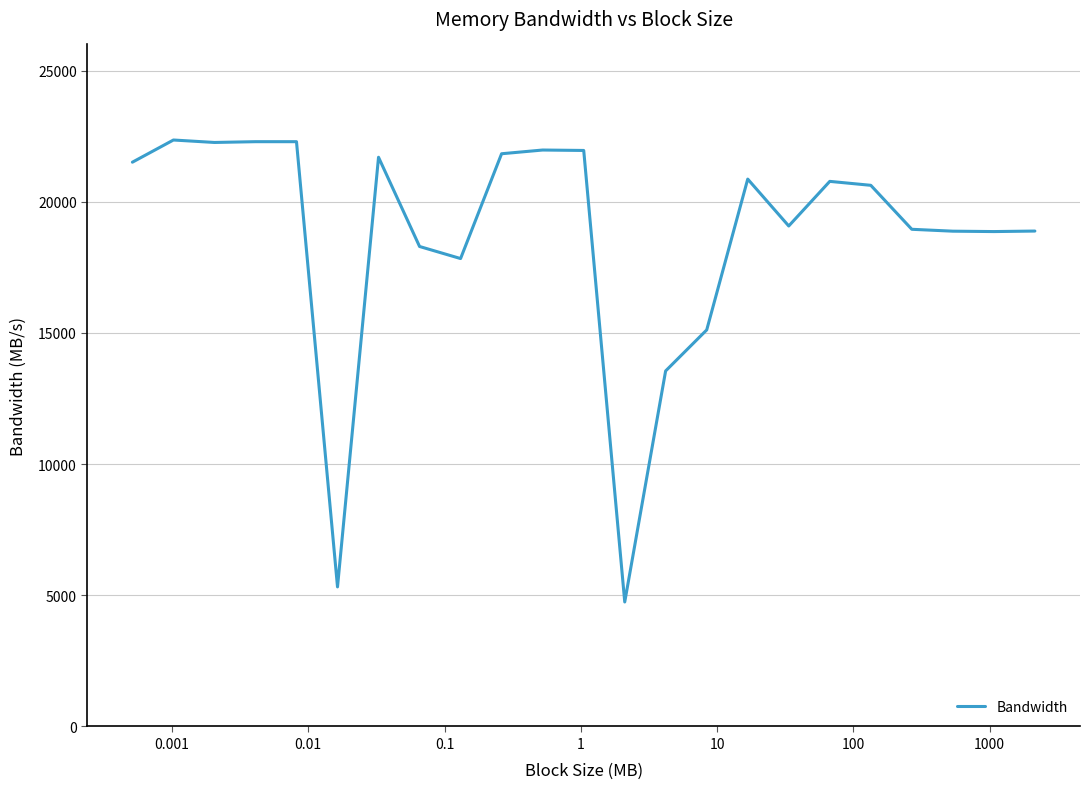

What is the minimum value shown in the chart?

4745.7